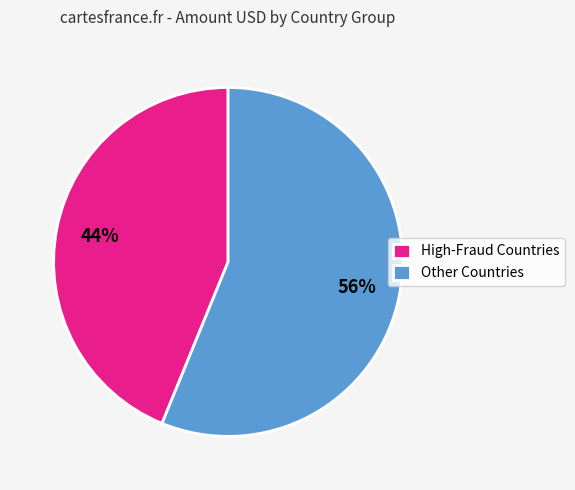

To the nearest percent, what is the difference between the largest and smallest slice percentages?

12%